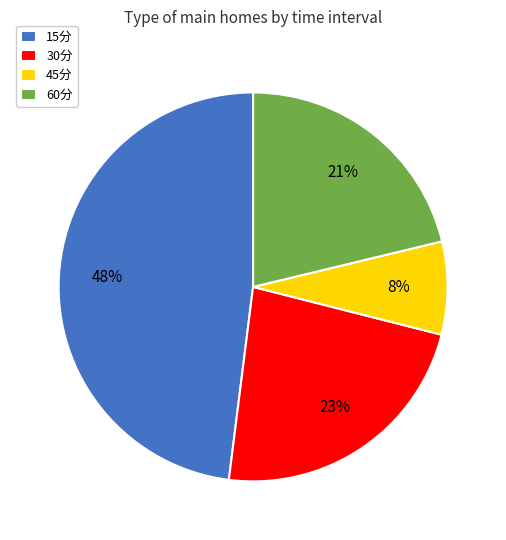

Which has a higher value, 45分 or 30分?

30分